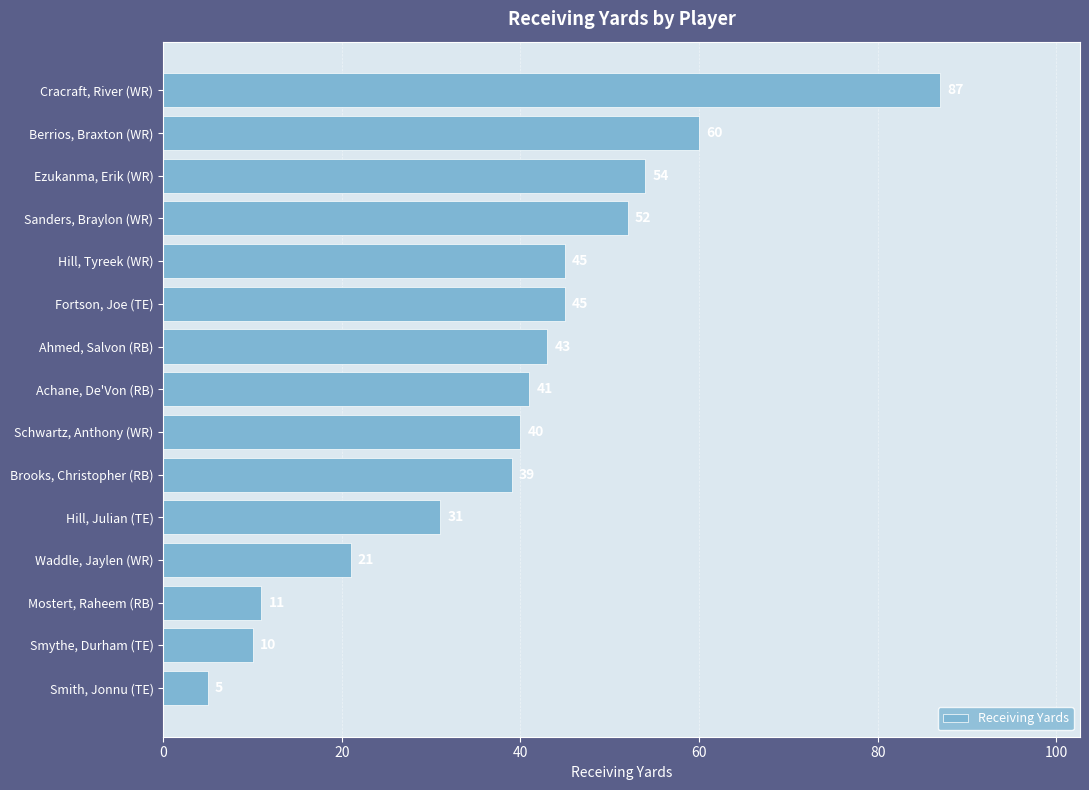

What is the difference between the second highest and minimum values?

55